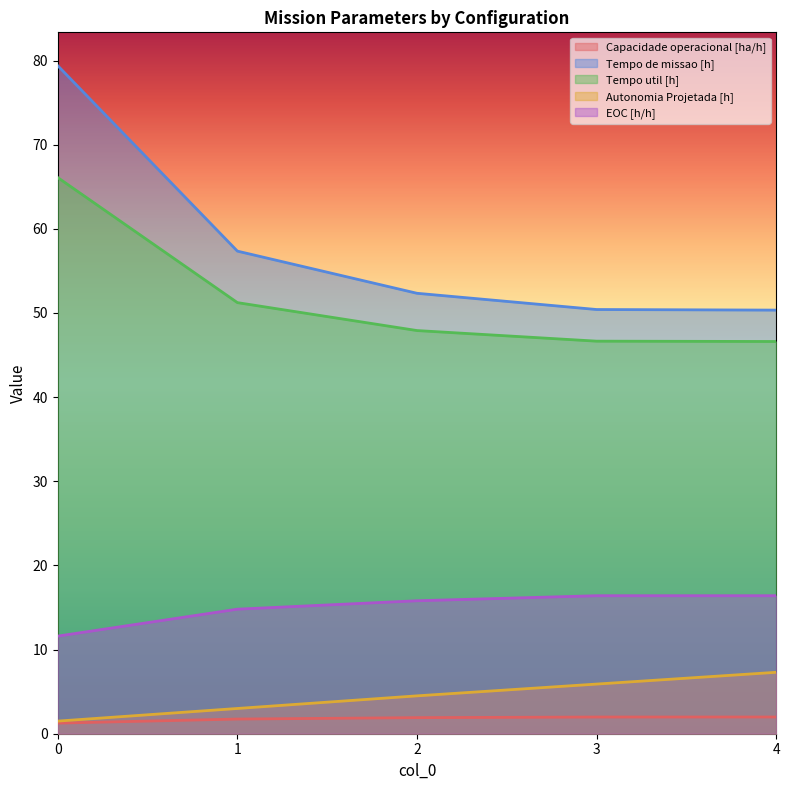

What are all the series names shown in the legend?

Capacidade operacional [ha/h], Tempo de missao [h], Tempo util [h], Autonomia Projetada [h], EOC [h/h]